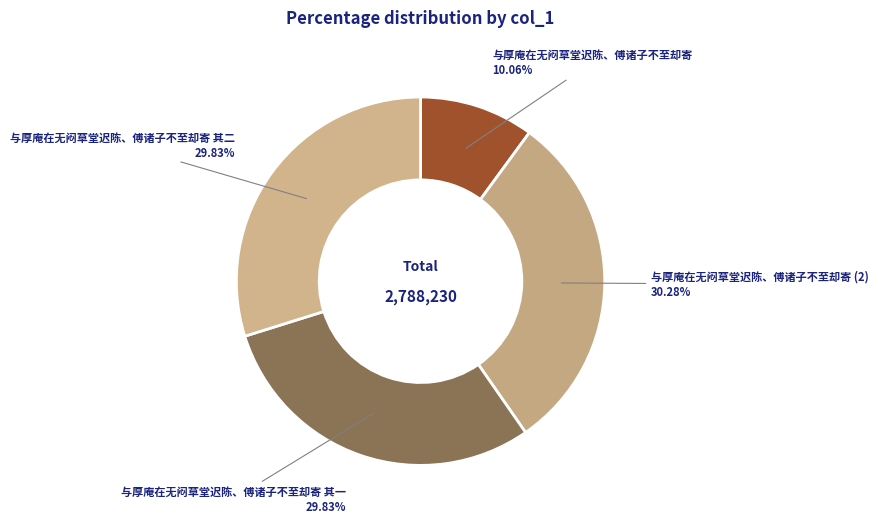

Is it true that 与厚庵在无闷草堂迟陈、傅诸子不至却寄 其二 is 18% of the pie?

False